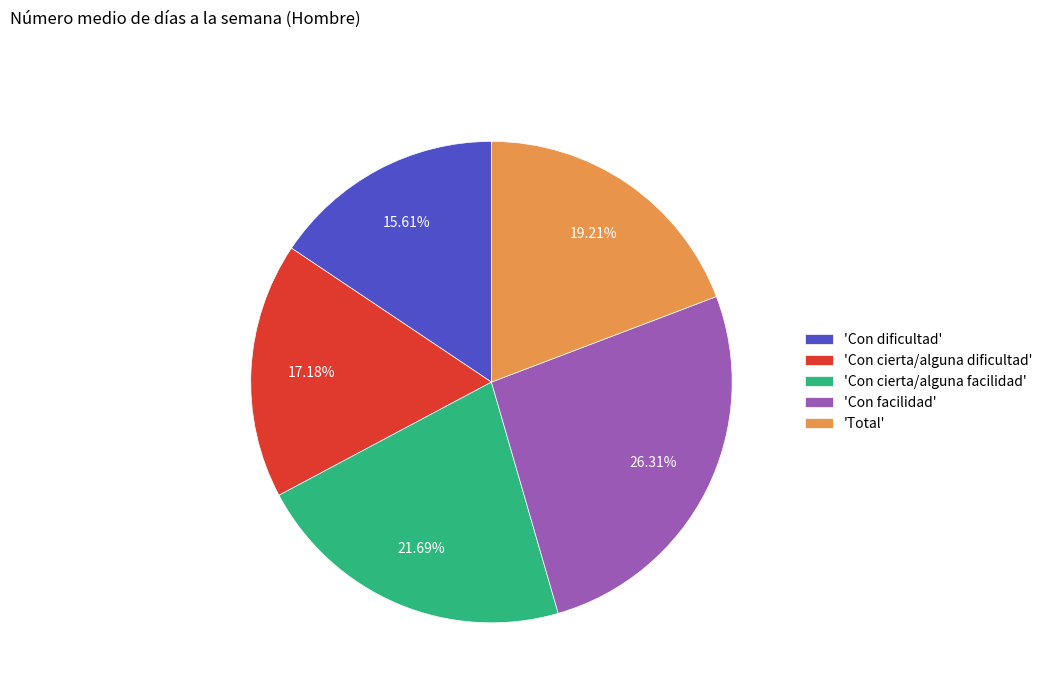

Between 'Con cierta/alguna dificultad' and 'Total', which is larger?

'Total'